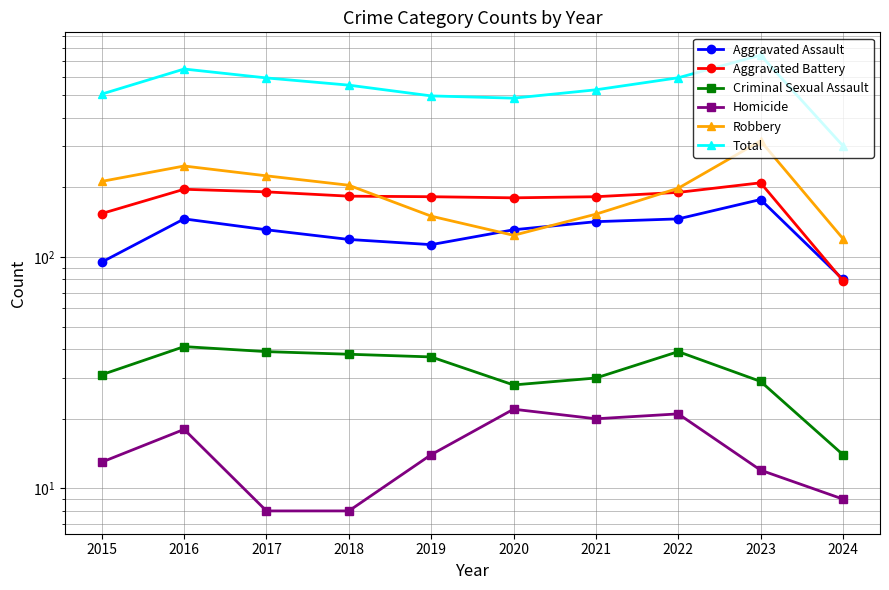

Reading left to right, extract all data points from this chart.

Aggravated Assault: 95	146	131	119	113	131	142	146	177	80
Aggravated Battery: 154	196	191	183	182	180	182	190	209	79
Criminal Sexual Assault: 31	41	39	38	37	28	30	39	29	14
Homicide: 13	18	8	8	14	22	20	21	12	9
Robbery: 212	247	224	204	150	124	153	198	317	120
Total: 505	648	593	552	496	485	527	594	744	302